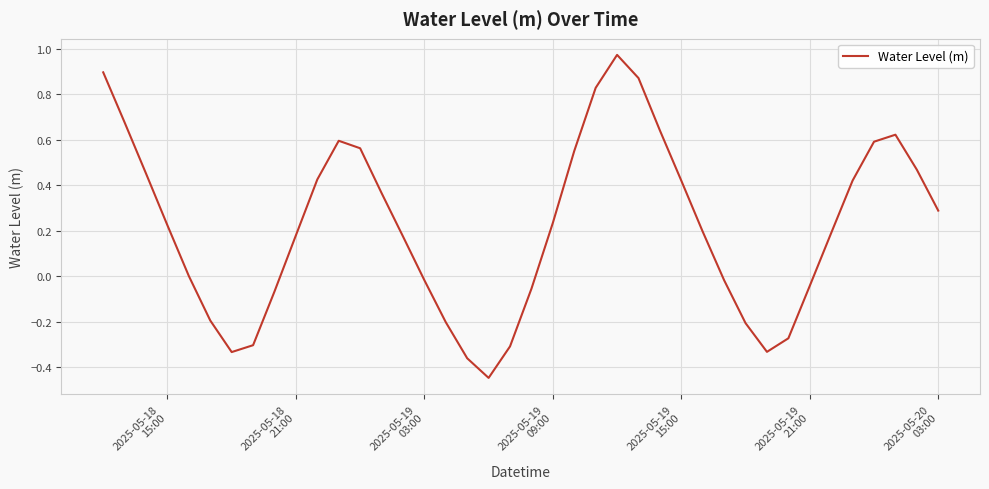

What is the difference between the maximum and minimum values?

1.4